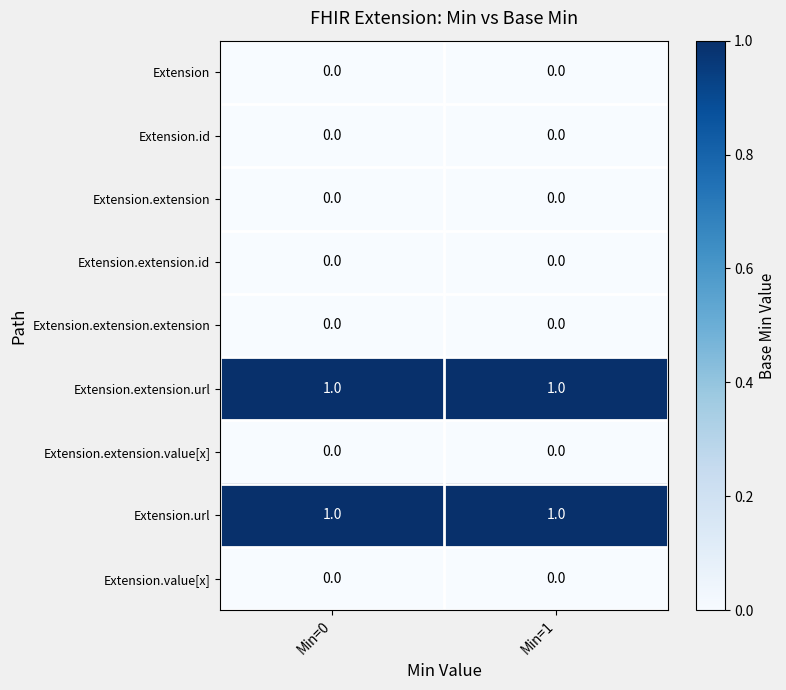

Is the value of Extension.extension.extension at Min=1 greater than the value of Extension.extension.url at Min=1?

No